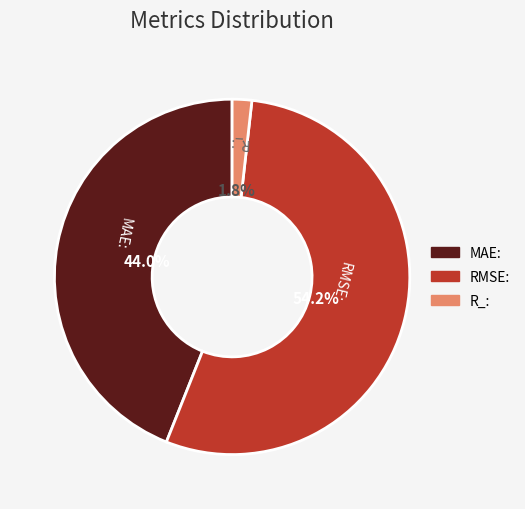

Combined, do MAE: and RMSE: account for over 50%?

Yes